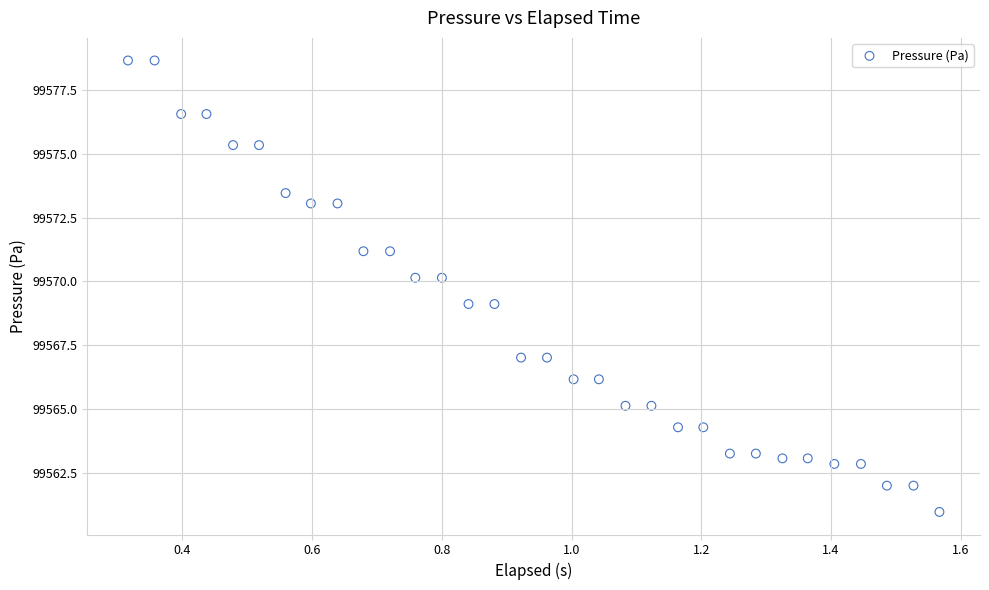

What is the range of X values (max minus min)?

1.3